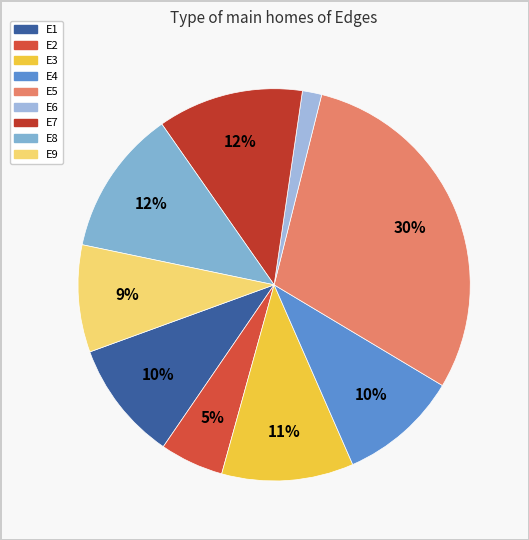

To the nearest percent, what percentage of the pie is E3?

11%